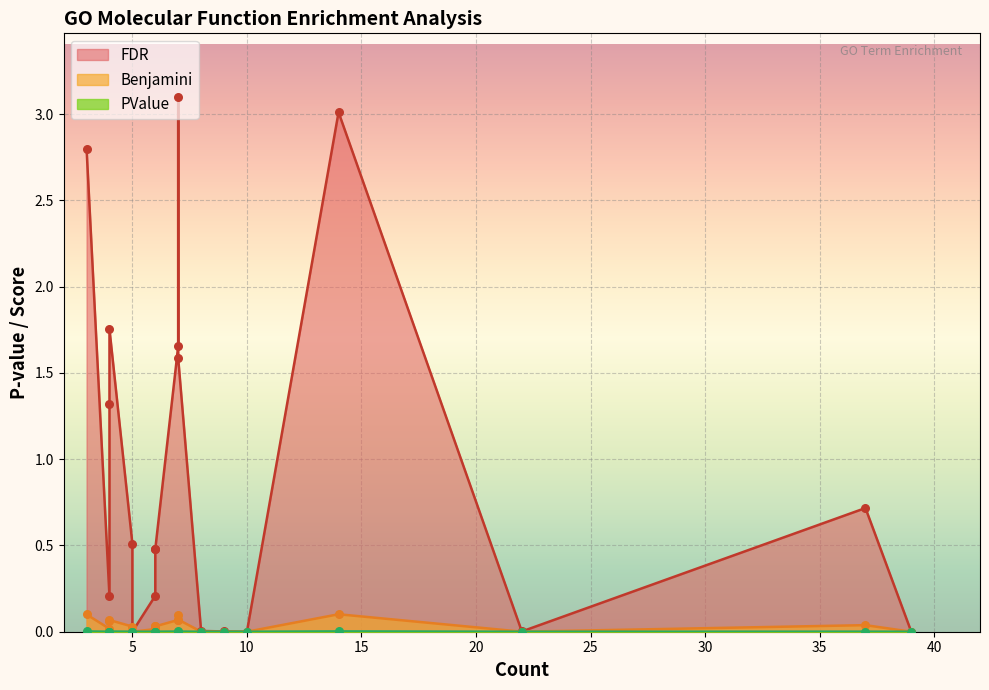

At which category is the sum across all series the highest?

7